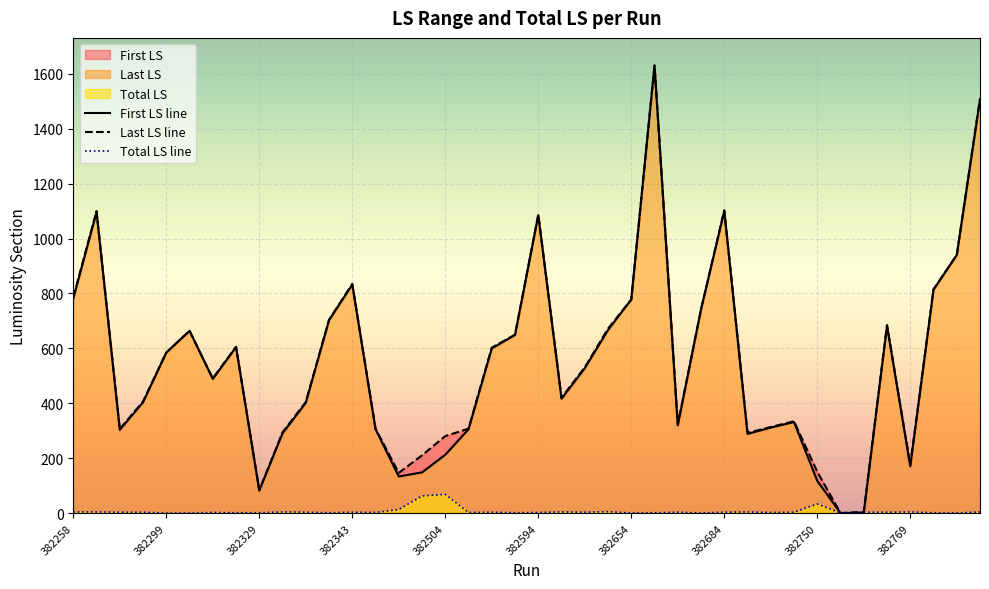

True or false: Total LS has a value of 41 at 382504.

False